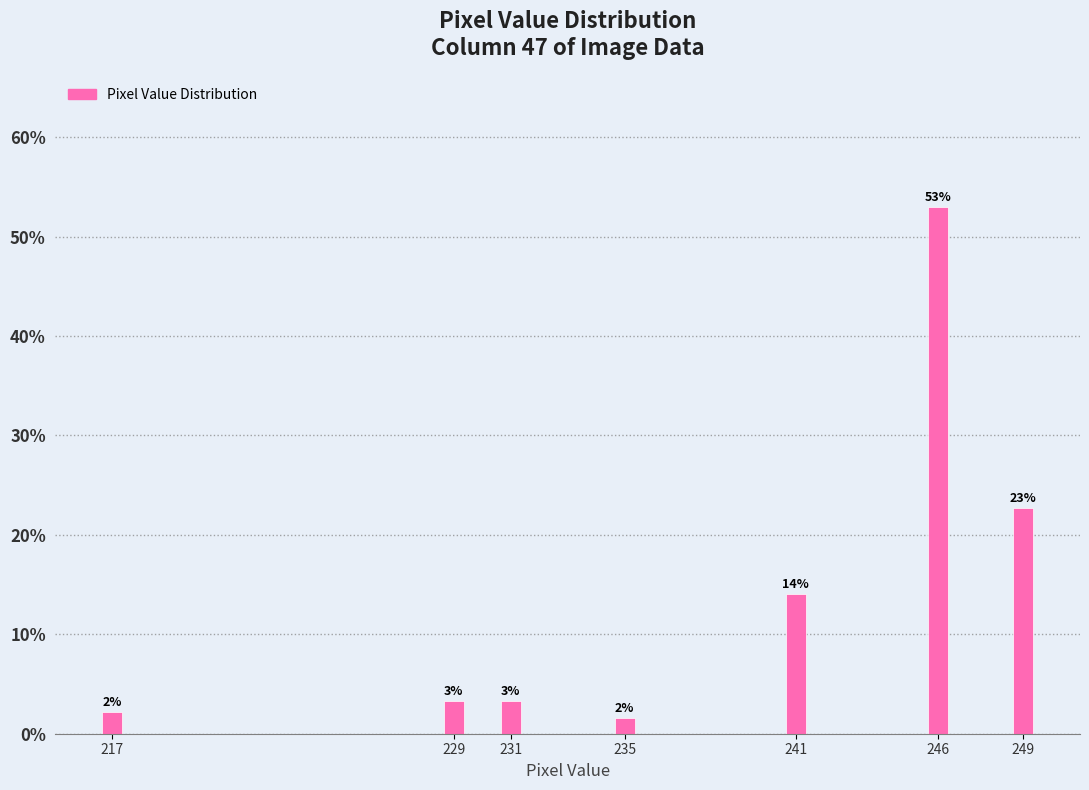

How many bars are there in total?

7